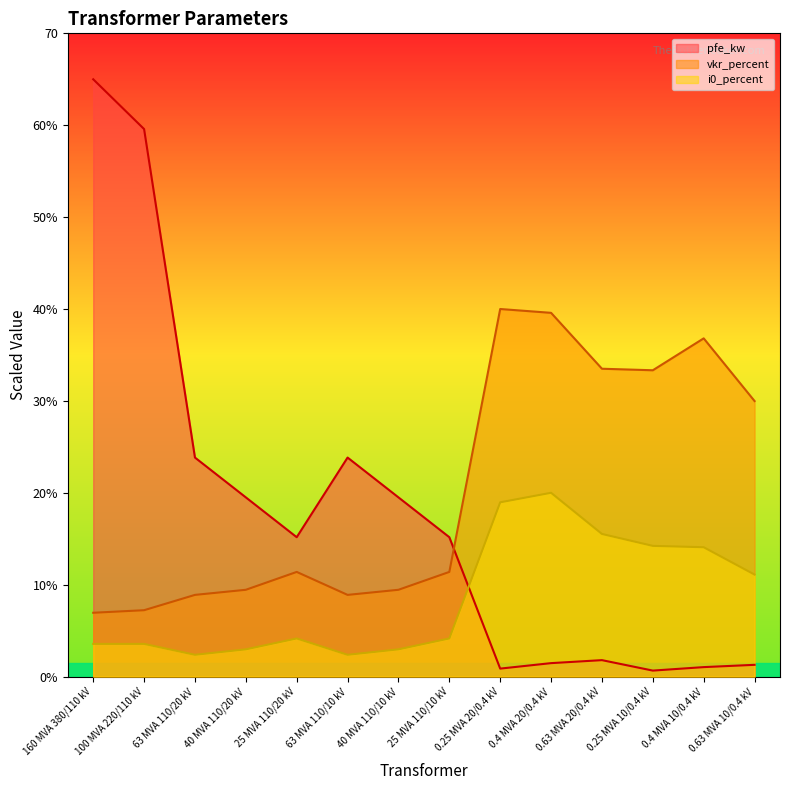

The vkr_percent series shows 7.2 at 100 MVA 220/110 kV. True or false?

True